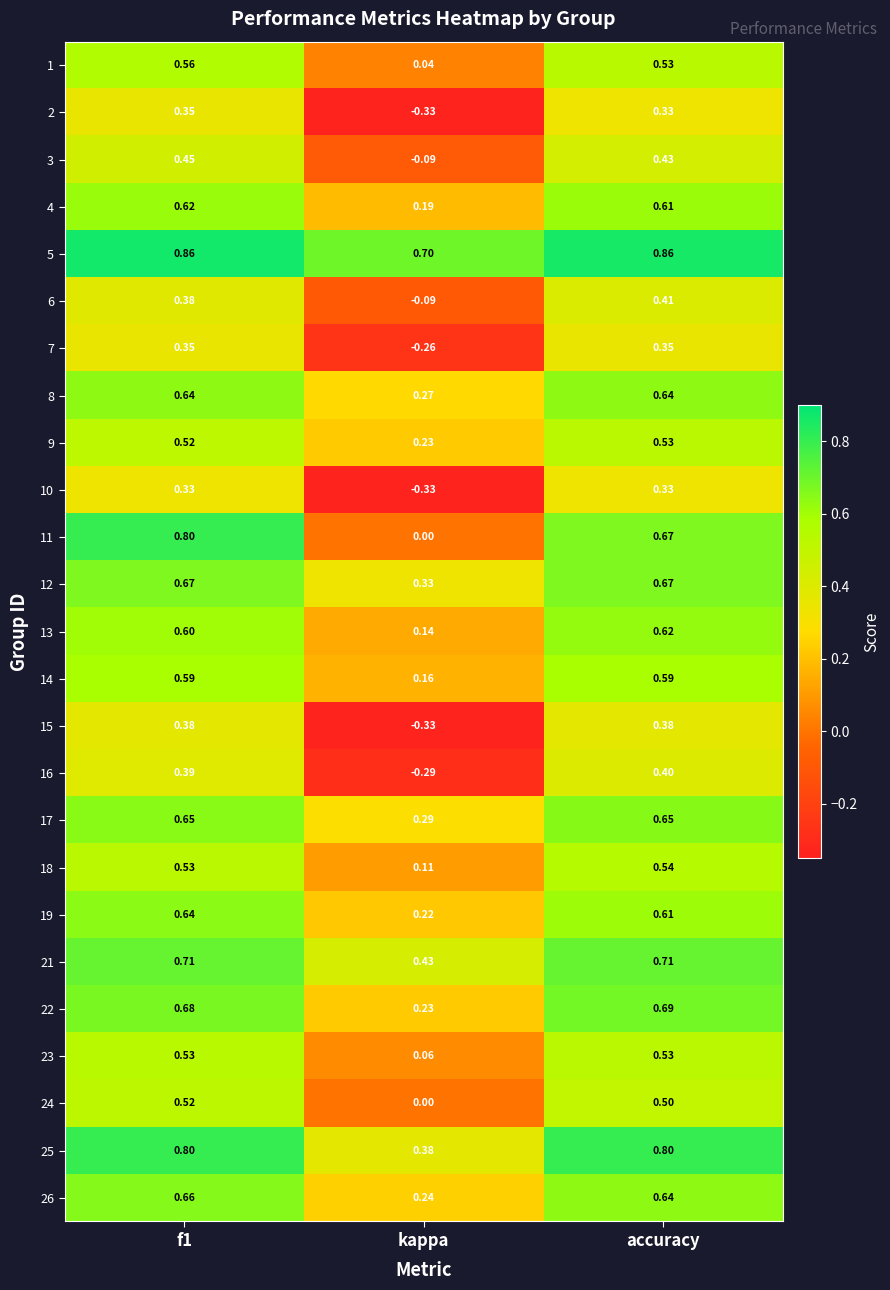

At which label does 3 reach its minimum?

kappa